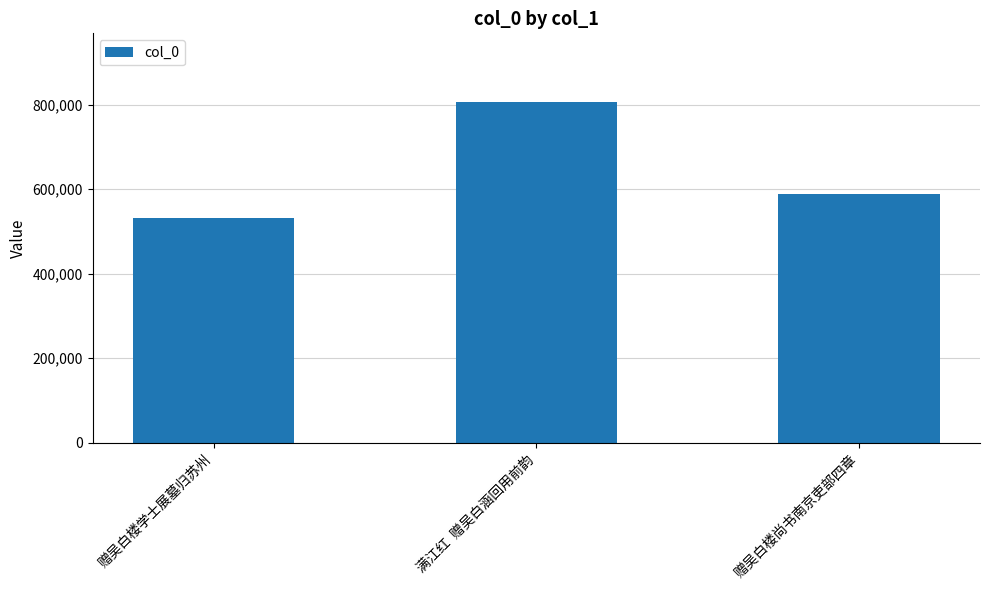

Reading left to right, transcribe all the data shown in this chart.

531771	807240	587379